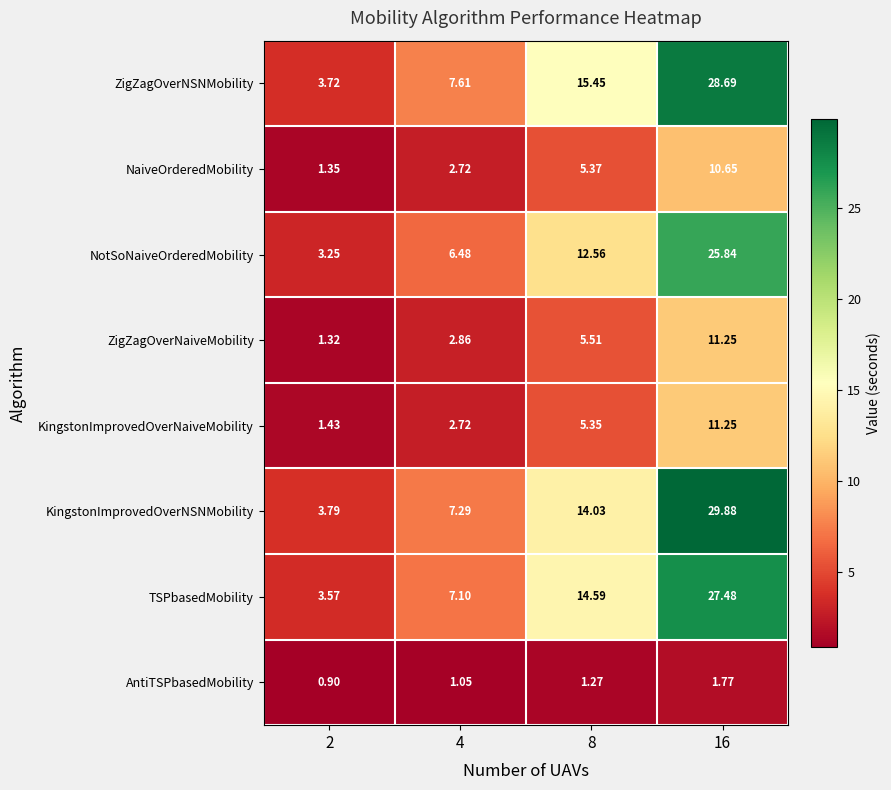

Which series has the widest spread of values?

KingstonImprovedOverNSNMobility